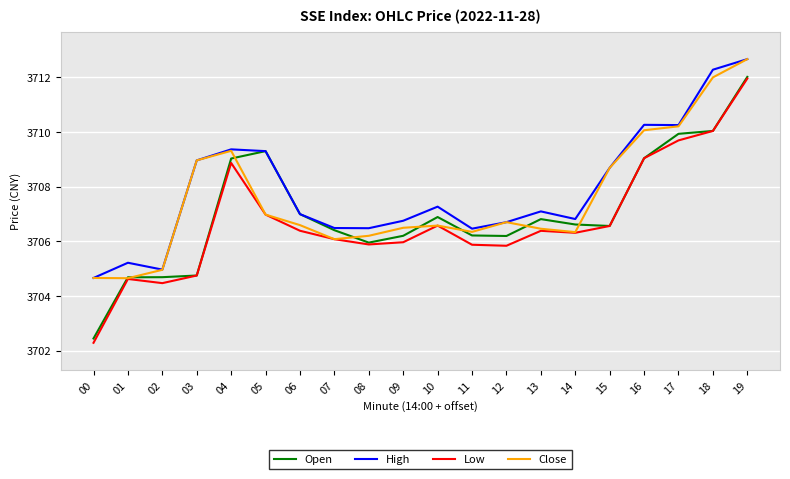

Where is the first local maximum for High?

01